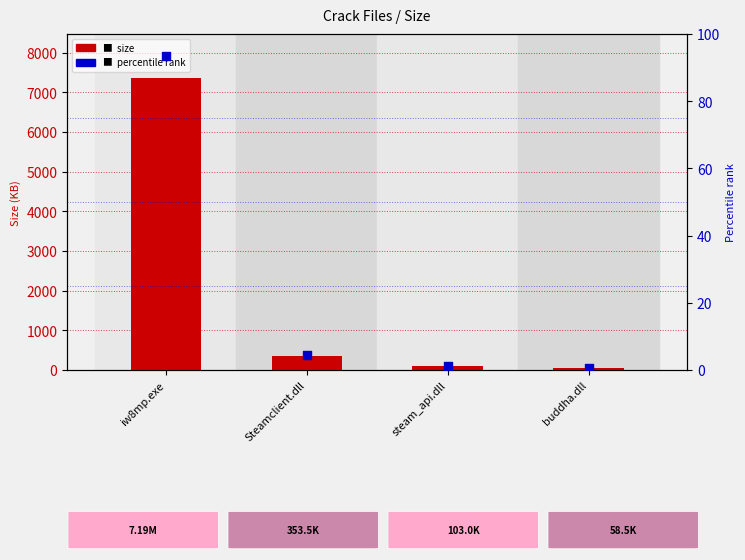

Is the value of Size (KB) at iw8mp.exe greater than the value of Percentile rank at iw8mp.exe?

Yes